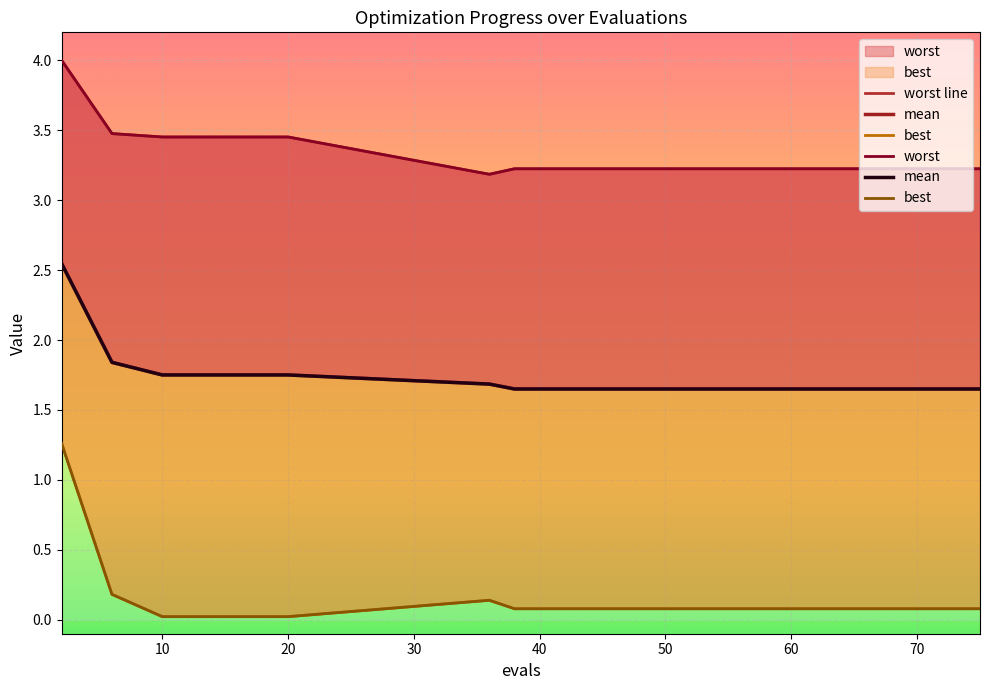

What are all the series names shown in the legend?

worst line, mean, best, worst